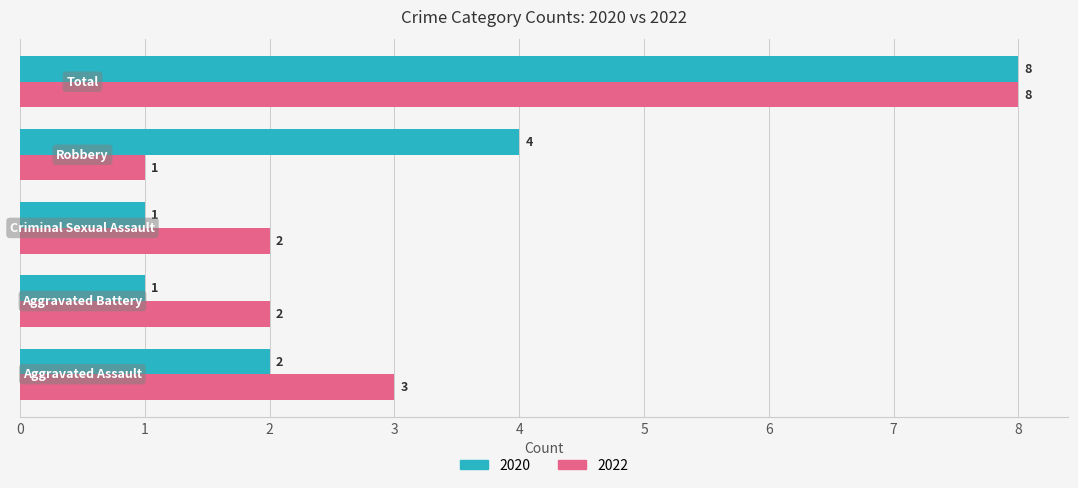

How many values in the 2020 series are below 2?

2